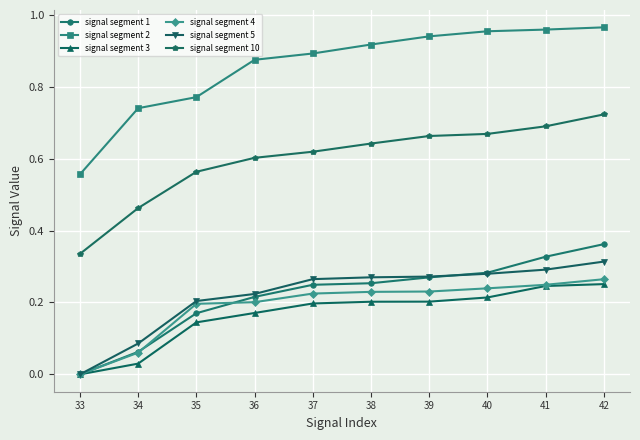

What is the sum of all signal segment 1 values?

2.2